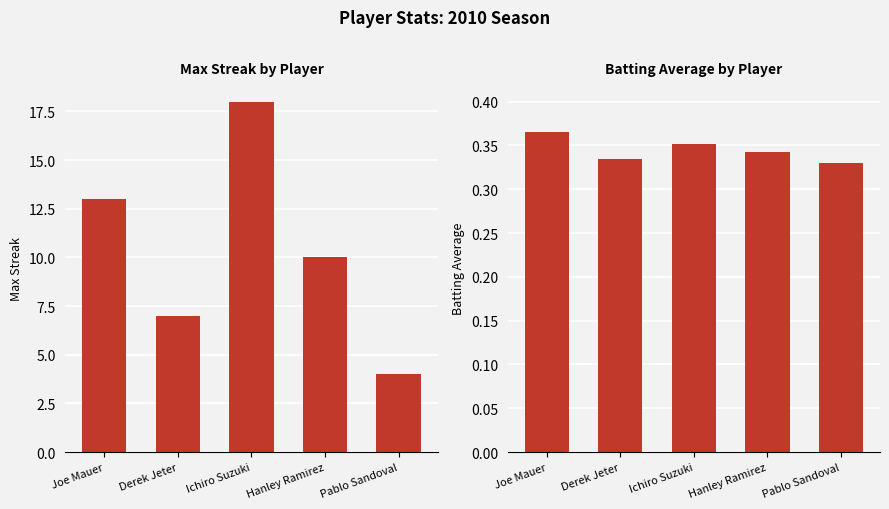

True or false: Batting Average has a value of 0.3 at Hanley Ramirez.

True